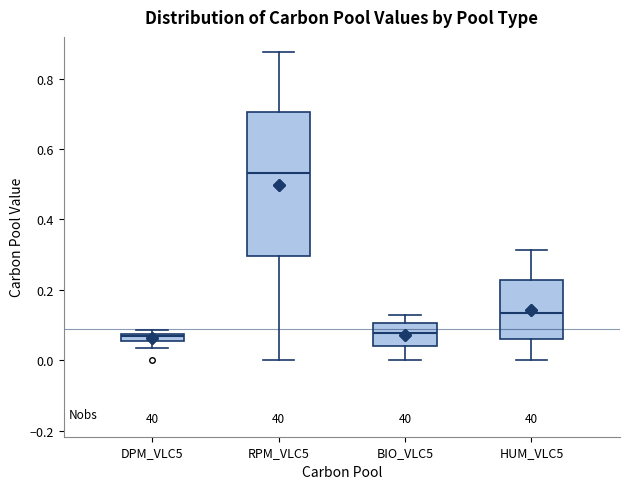

Comparing the boxes themselves (not the whiskers), which one is the tallest?

RPM_VLC5